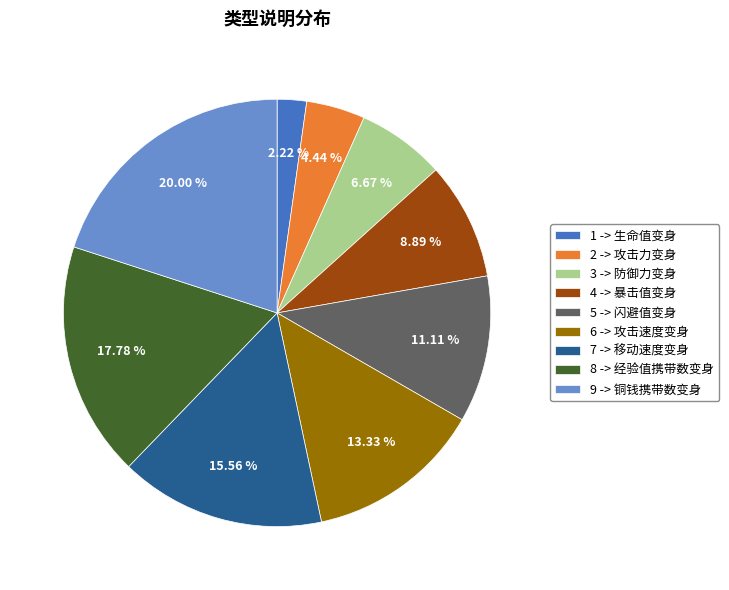

Is there any slice that represents more than half of the pie?

No